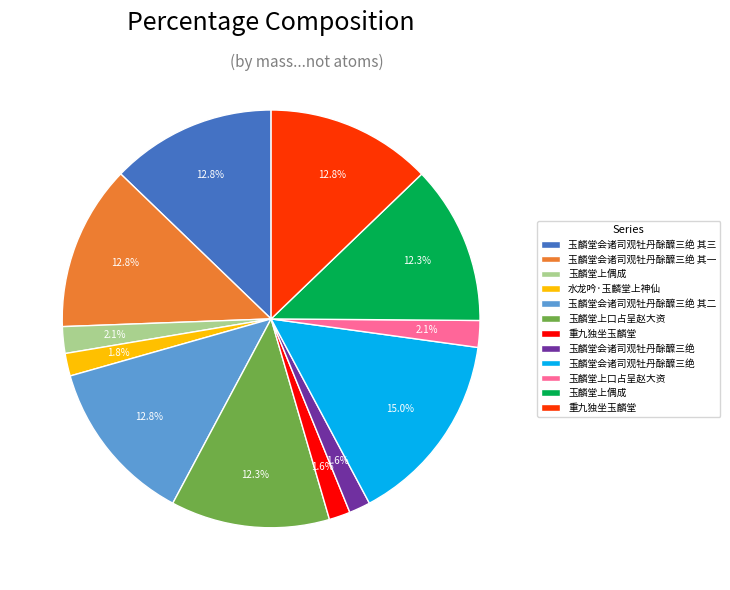

Is there any slice that represents more than half of the pie?

No